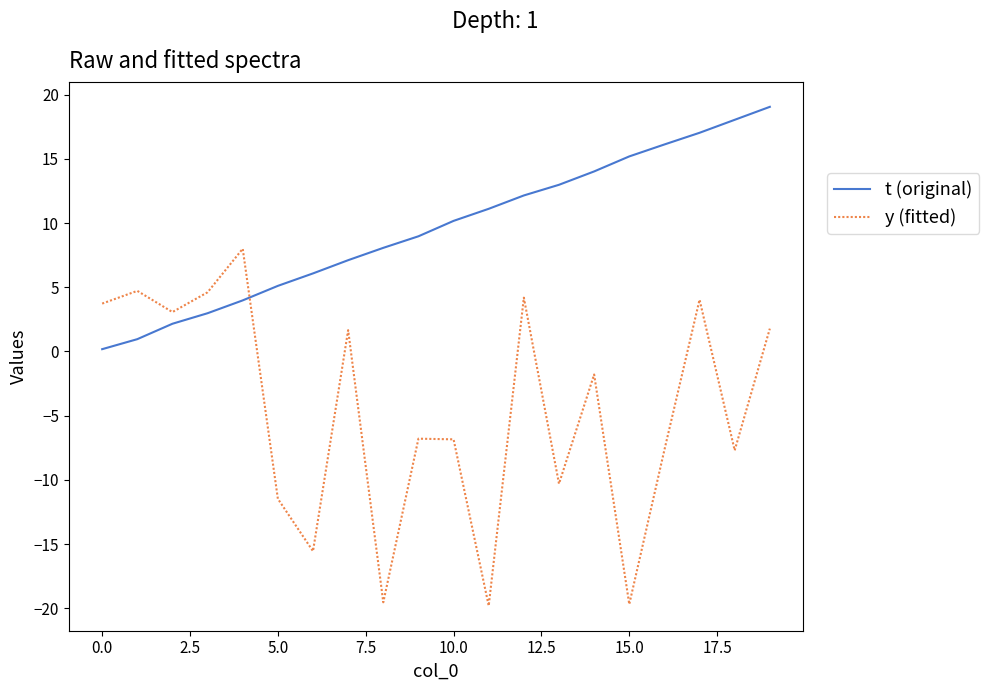

How many intersections are there between t (original) and y (fitted)?

1